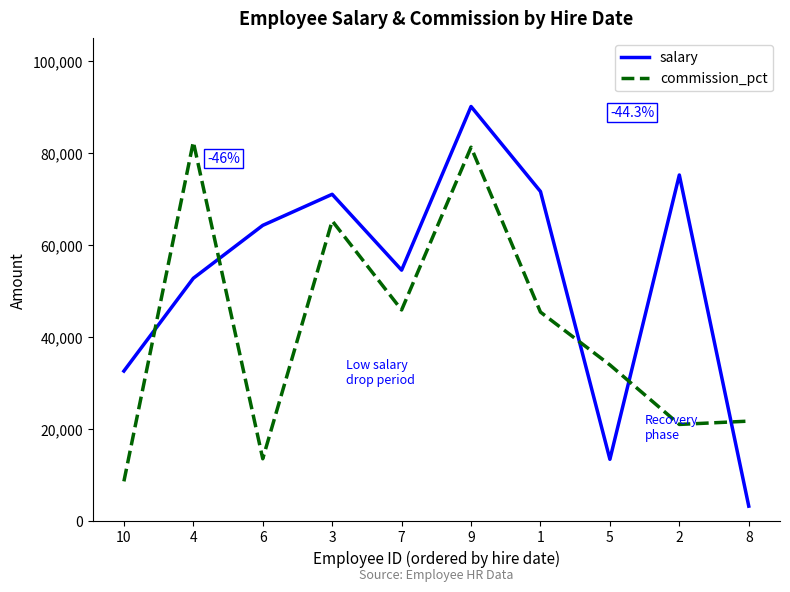

True or false: commission_pct has a value of 21024 at 2.

True